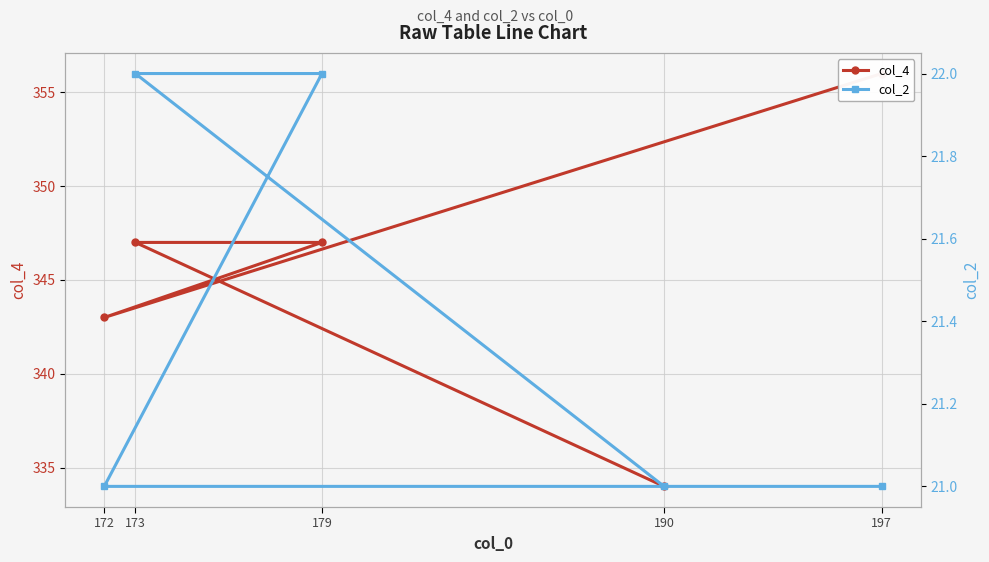

Reading left to right, extract all data points from this chart.

col_4: 356	343	347	347	334
col_2: 21	21	22	22	21